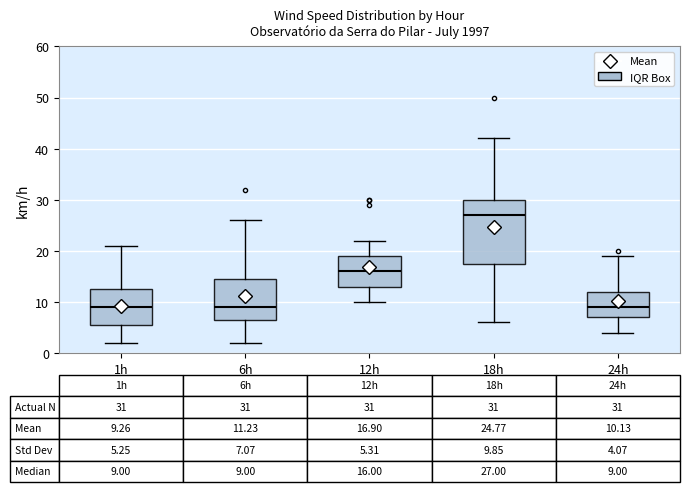

Which box's median line is the highest?

18h